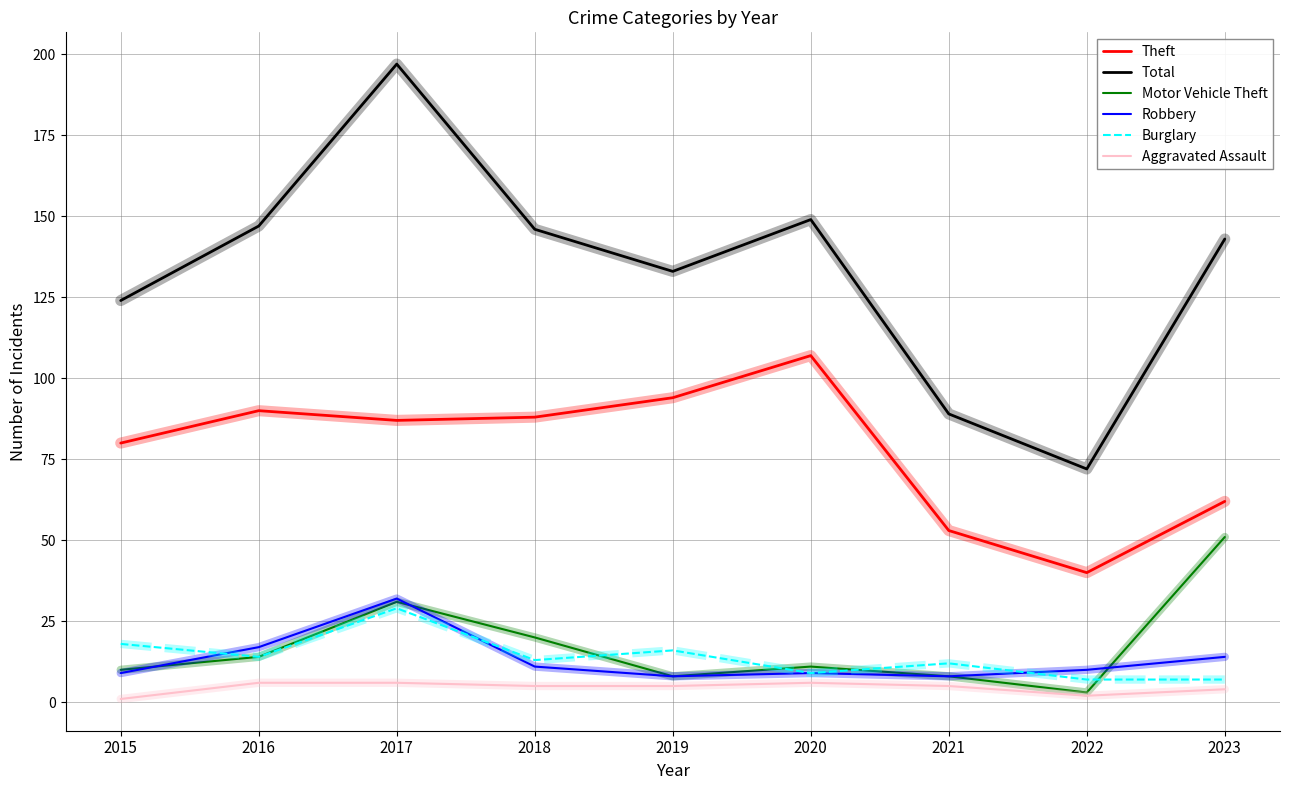

True or false: Theft has more than 1 points higher than both neighbors.

True